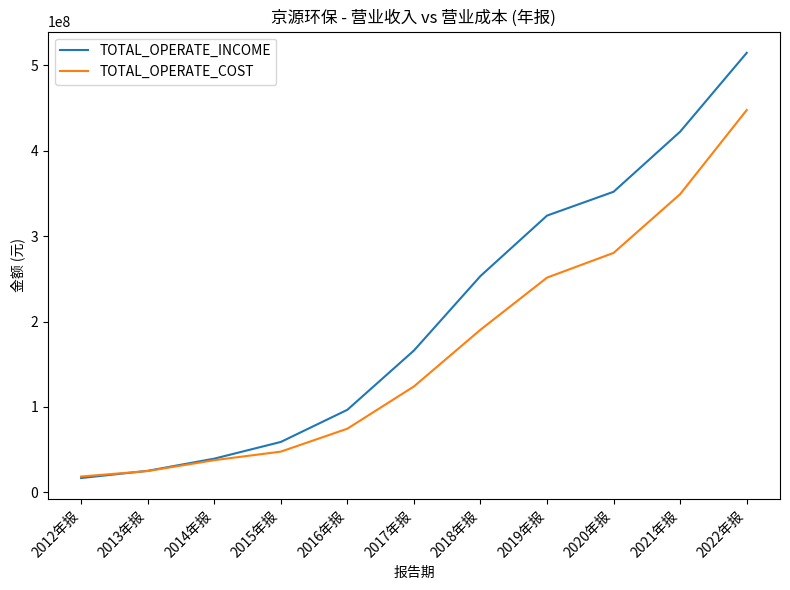

True or false: TOTAL_OPERATE_INCOME has a value of 39555674.8 at 2014年报.

True